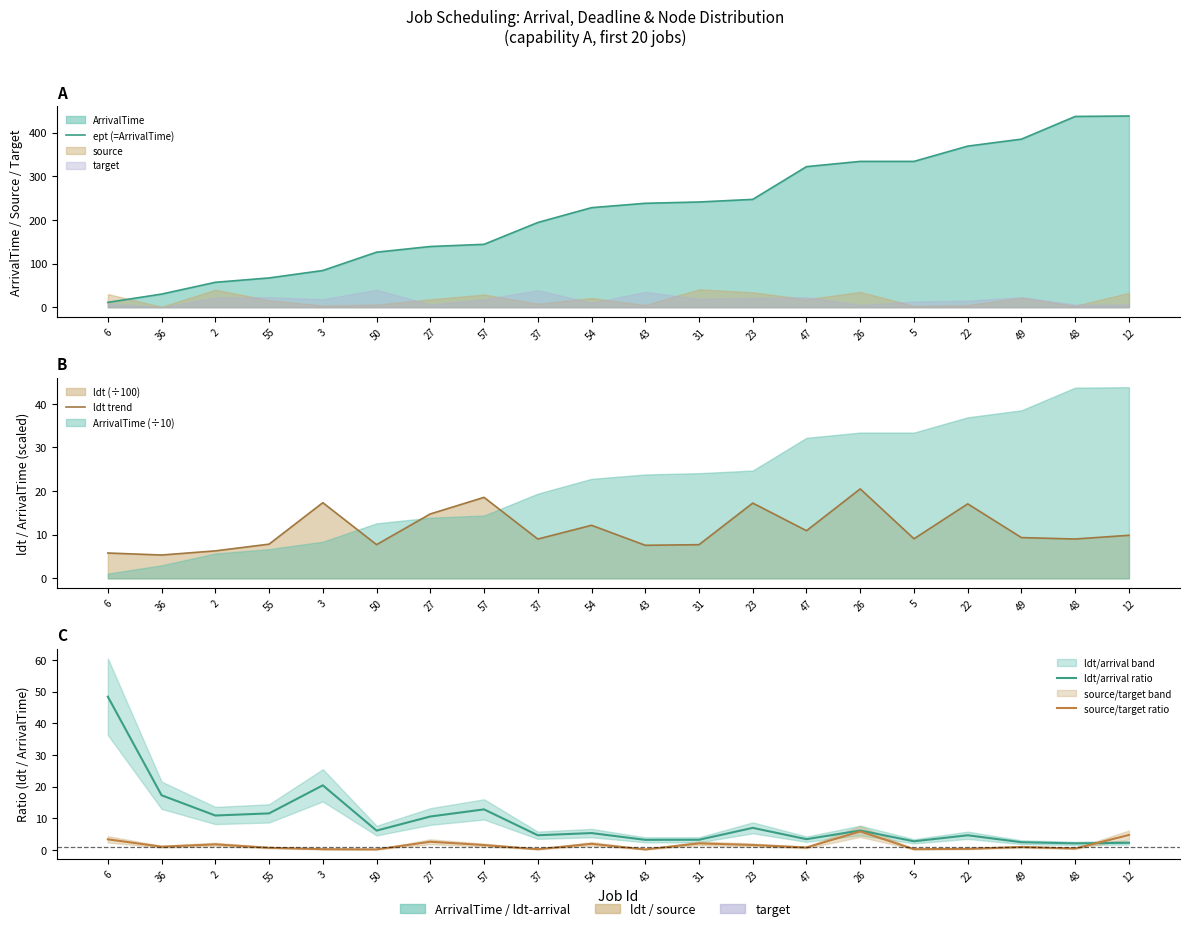

What is the value of the ept (=ArrivalTime) point at the 3rd from the left?

57.0